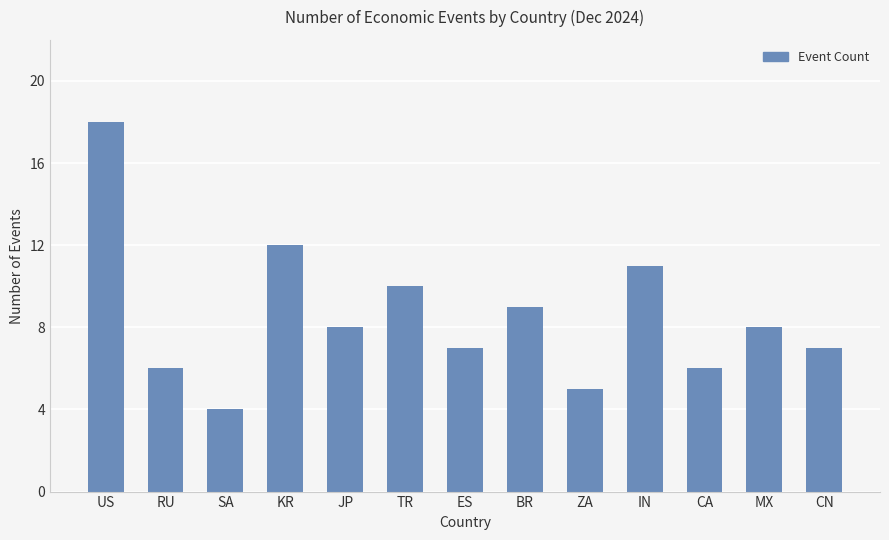

Which has a higher value, CN or US?

US